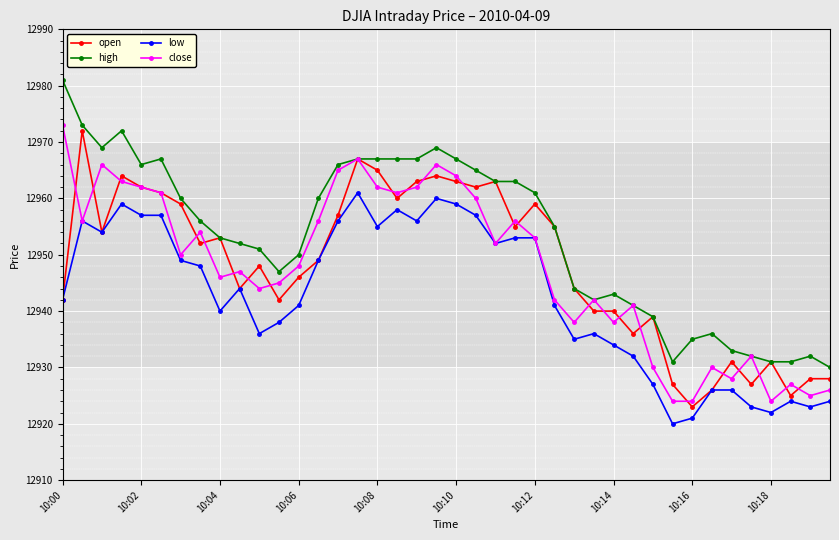

What is the value of the open point at the 23rd from the left?

12963